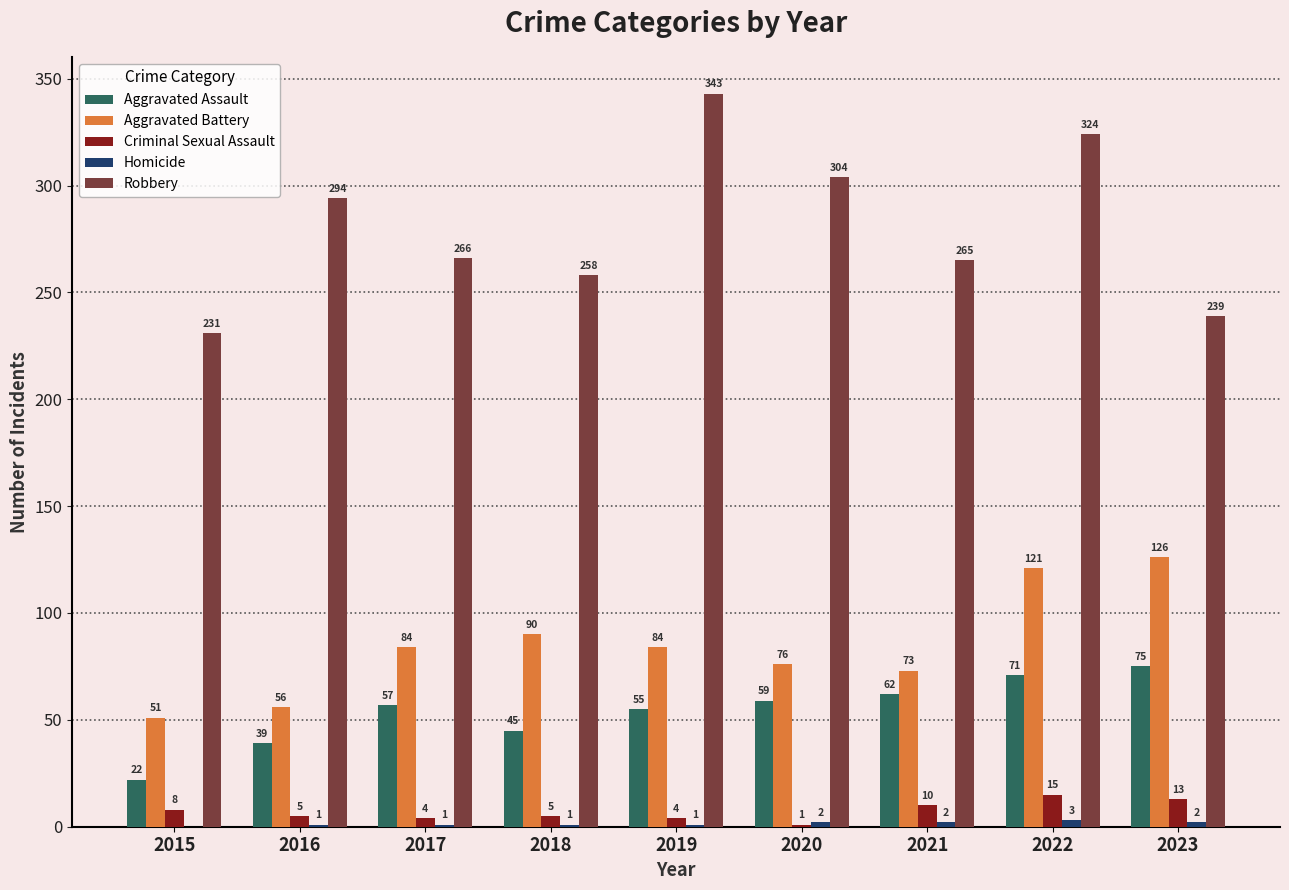

What is the sum of the Aggravated Battery values at 2015 and 2022?

172